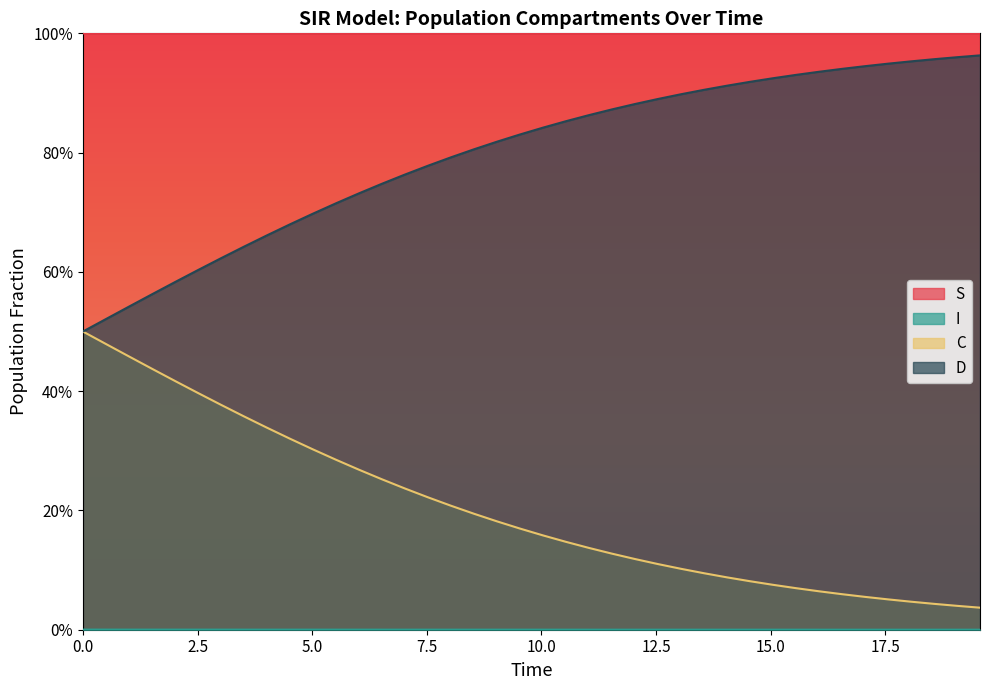

Which series changed the most between 5.518394648829432 and 8.02675585284281?

C